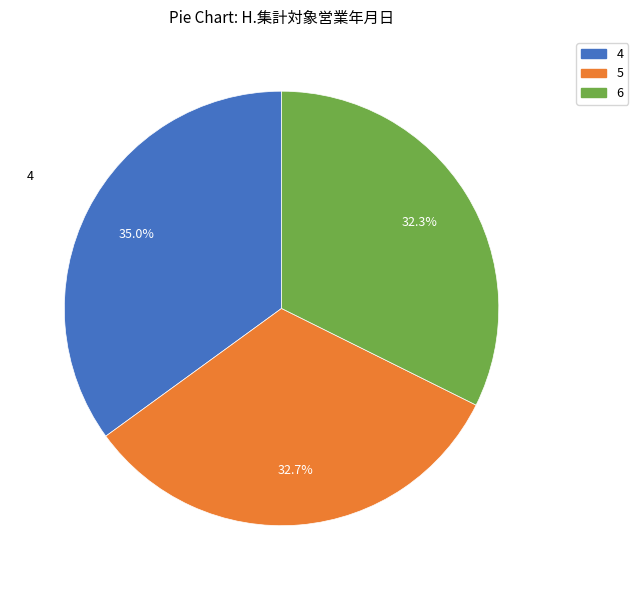

Which slice is the largest?

4